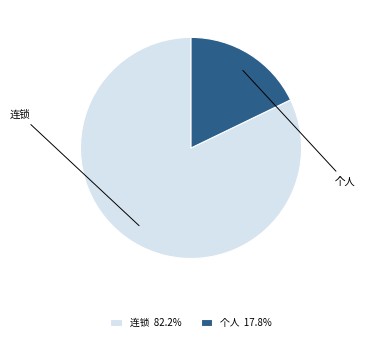

Is the sum of 个人 and 连锁 greater than half?

Yes